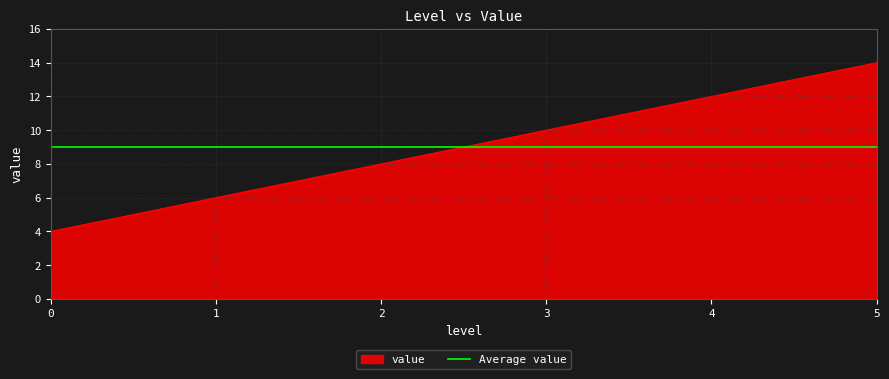

What is the difference between the second highest and second lowest values?

6